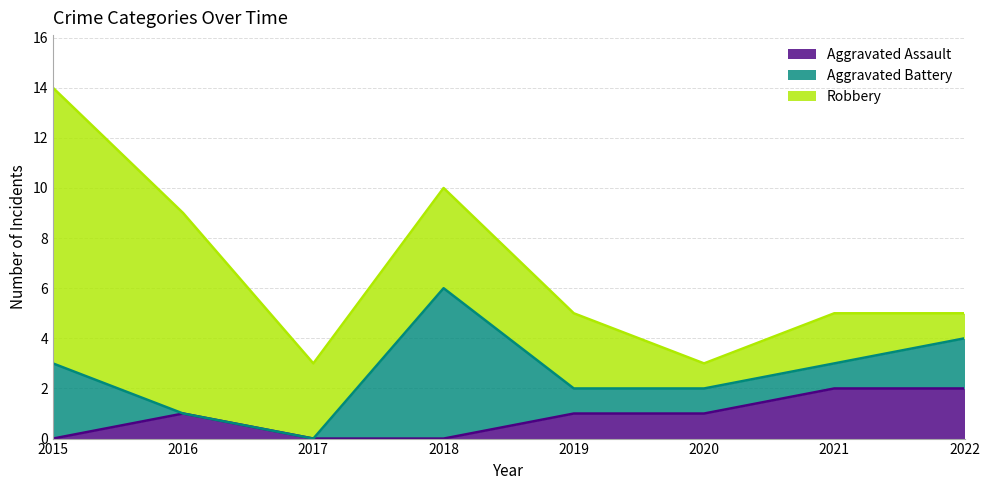

List the labels in order of Robbery value, smallest first.

2020, 2022, 2021, 2017, 2019, 2018, 2016, 2015